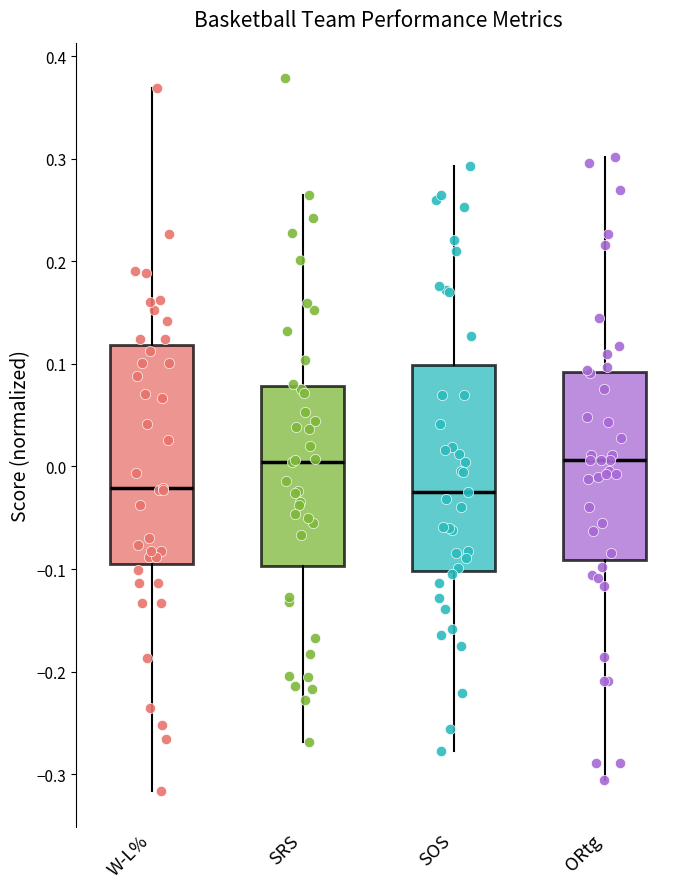

Reading left to right, read every box against the y-axis: the position of its median line, the range the box covers, and the ends of its whiskers. The values are not printed on the chart, so give them approximately, as read against the axis.

W-L%: median -0.02, box -0.09 to 0.12, whiskers -0.32 to 0.37
SRS: median 0.00, box -0.10 to 0.08, whiskers -0.27 to 0.26
SOS: median -0.03, box -0.10 to 0.10, whiskers -0.28 to 0.29
ORtg: median 0.01, box -0.09 to 0.09, whiskers -0.31 to 0.30